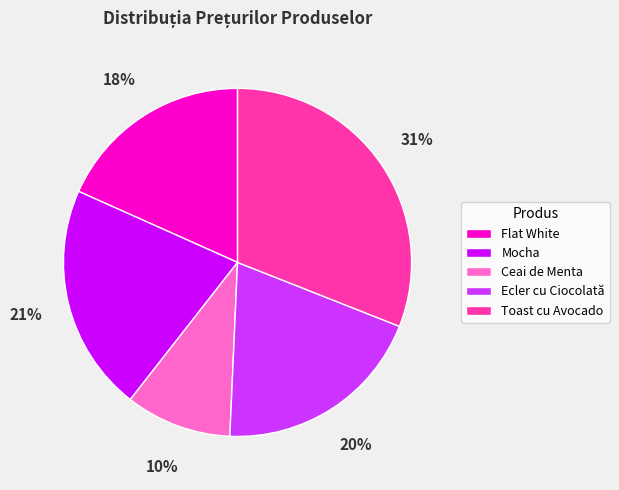

Is Ceai de Menta the majority of the pie?

No